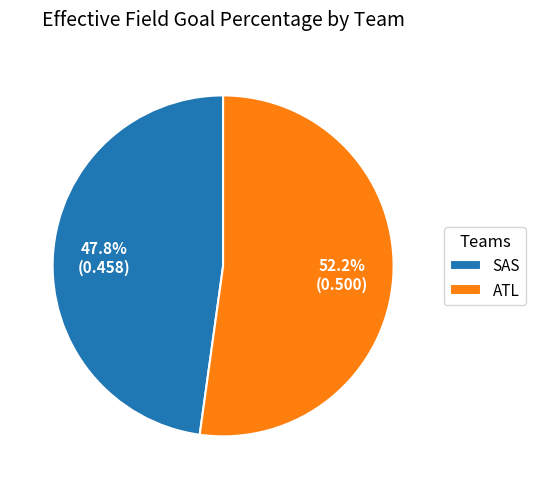

Combined, do SAS and ATL account for over 50%?

Yes